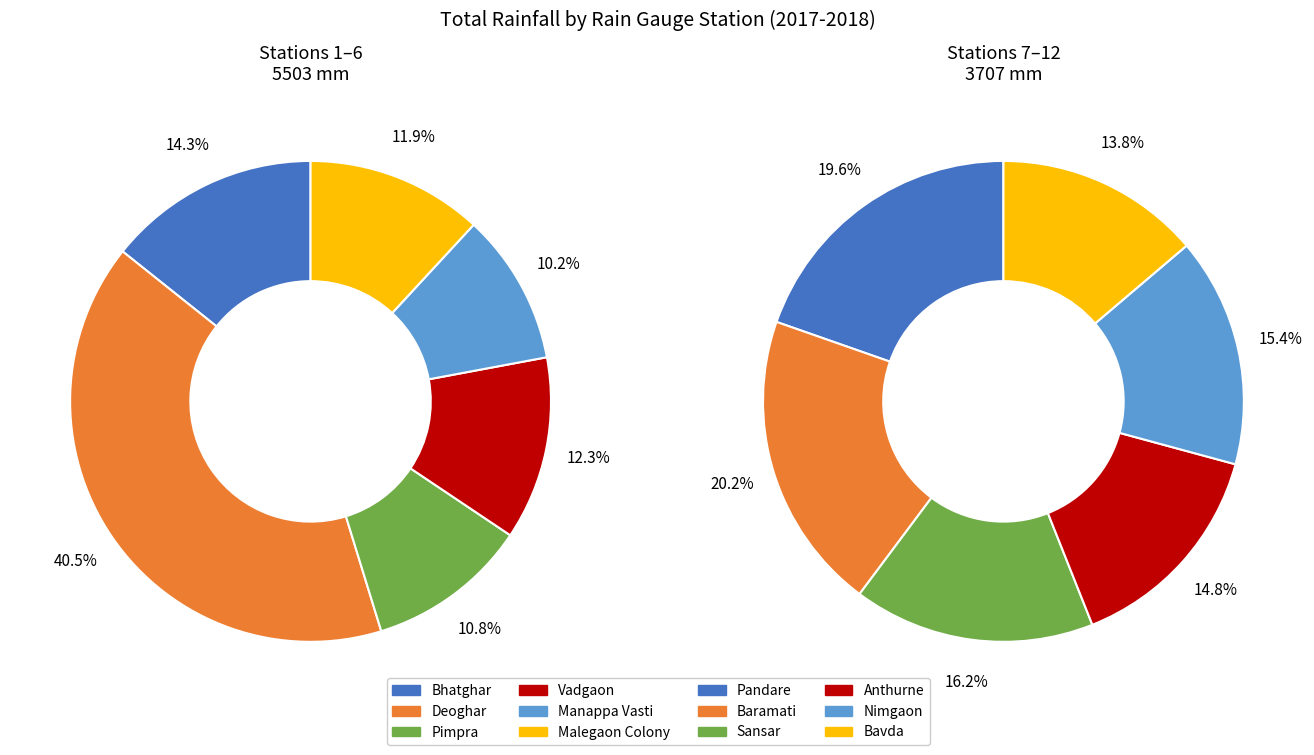

To the nearest percent, what is the combined percentage of Nimgaon and Manappa Vasti?

12%